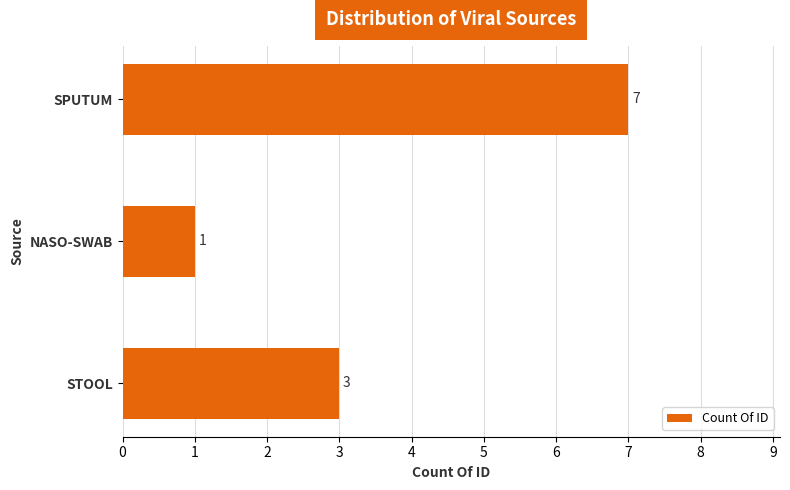

List the labels in order of value, largest first.

SPUTUM, STOOL, NASO-SWAB